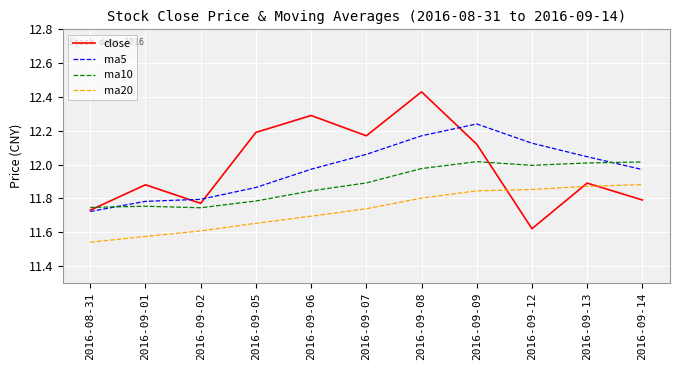

How many categories are shown in the chart?

11